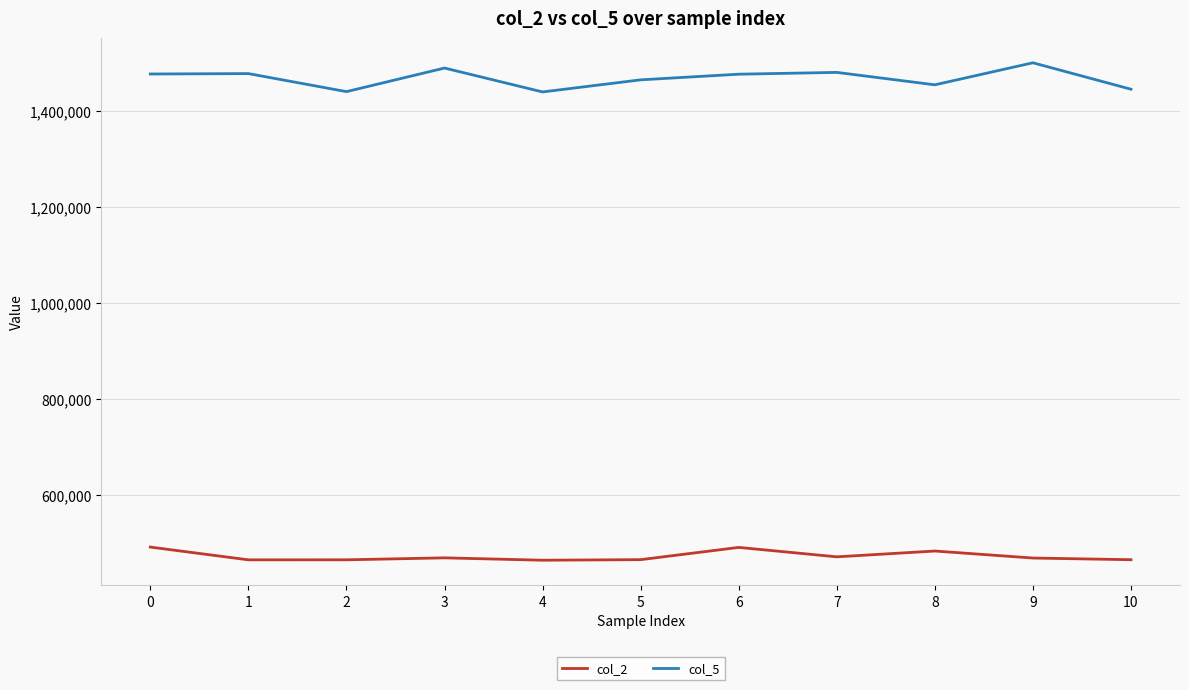

How many lines are shown in the chart?

2